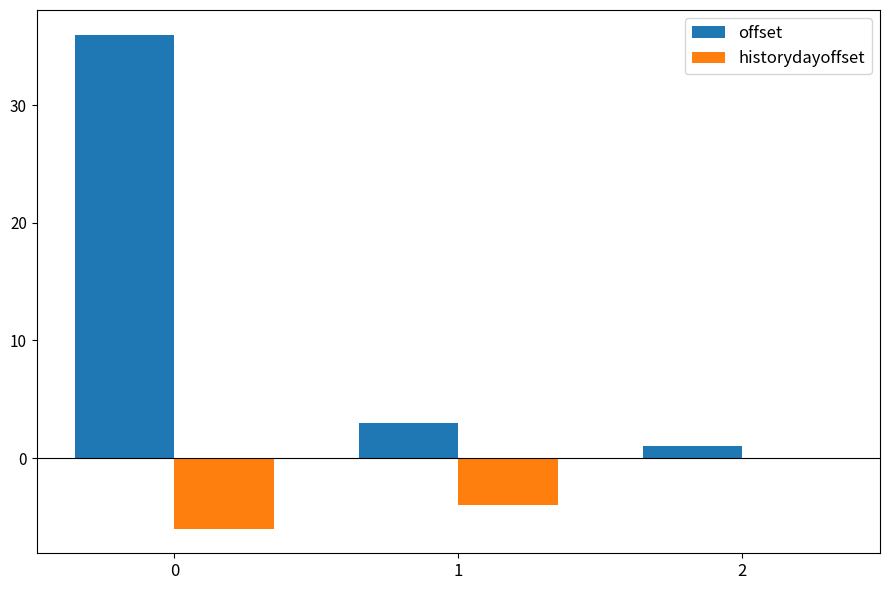

Reading left to right, what are all the values shown in this chart?

offset: 0=36	1=3	2=1
historydayoffset: 0=-6	1=-4	2=0